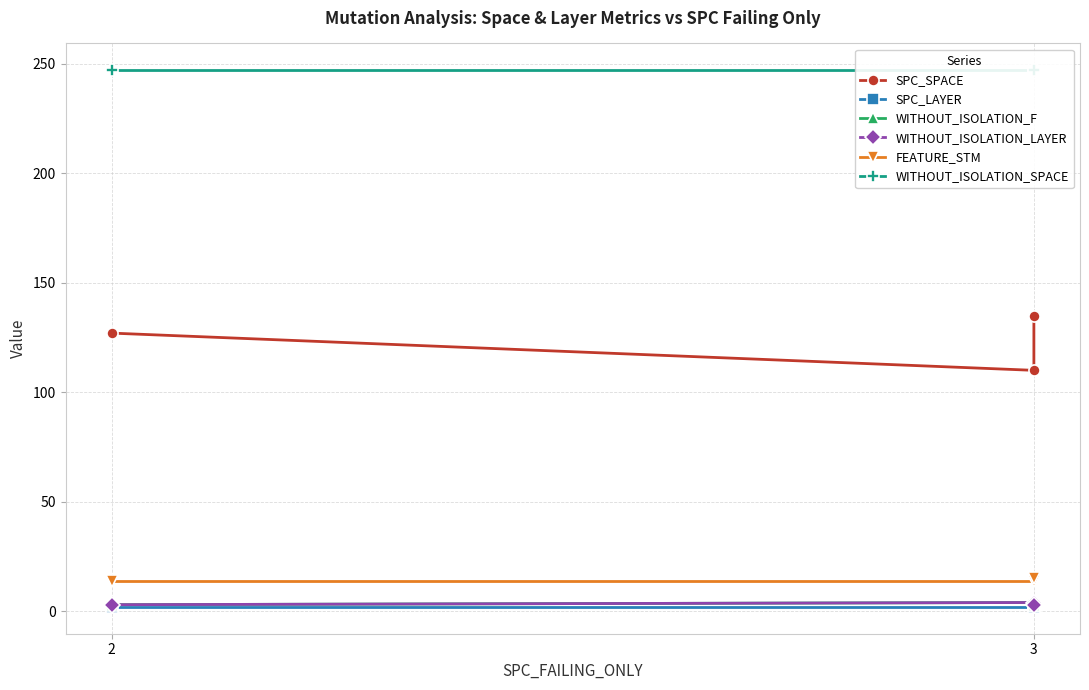

What is the value of the FEATURE_STM point at the 2nd from the left?

14